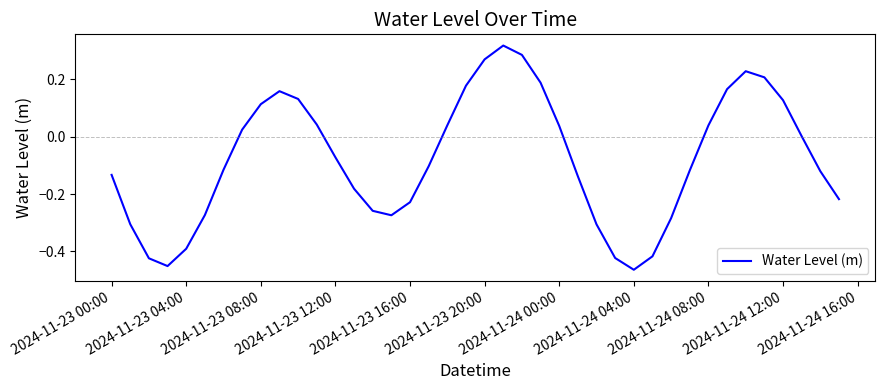

What is the difference between the maximum and minimum values?

0.8